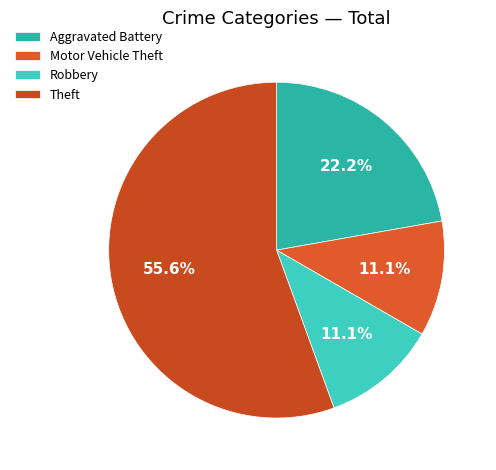

Which has a higher value, Motor Vehicle Theft or Aggravated Battery?

Aggravated Battery